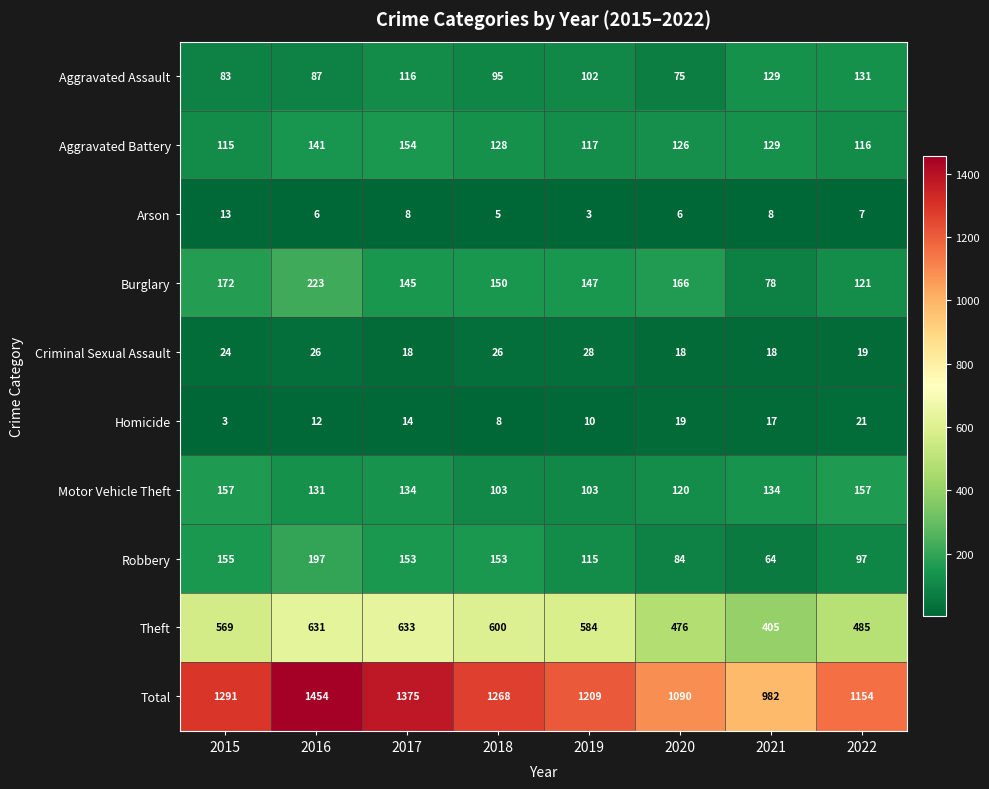

Is it true that Theft equals 243 at 2022?

False